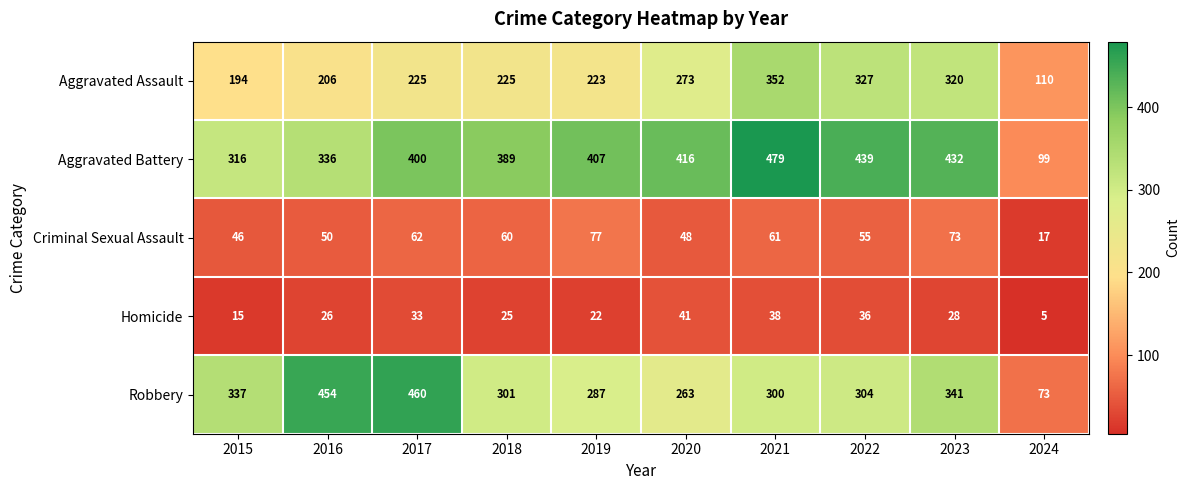

At which category does the chart reach its minimum across all series?

2024